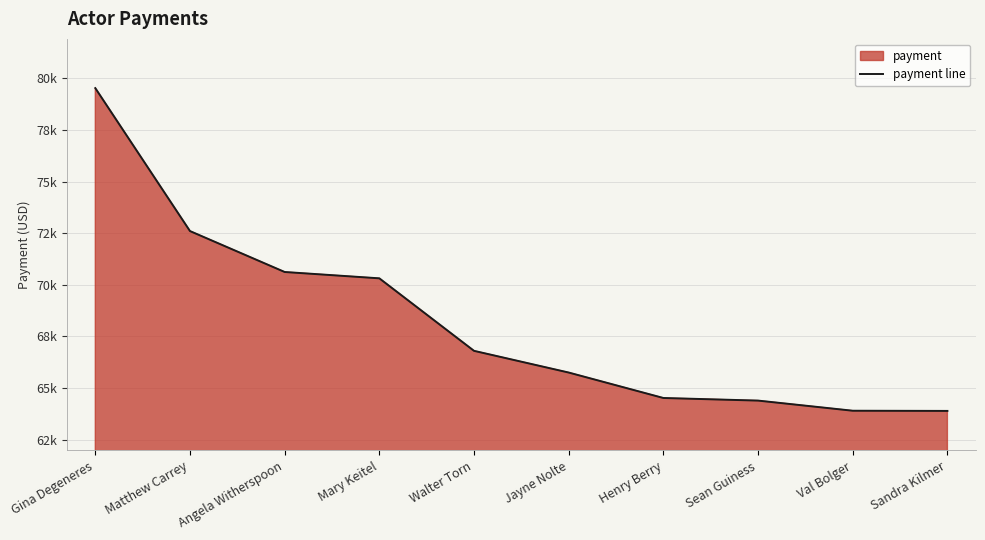

Which has a higher value, Sean Guiness or Angela Witherspoon?

Angela Witherspoon